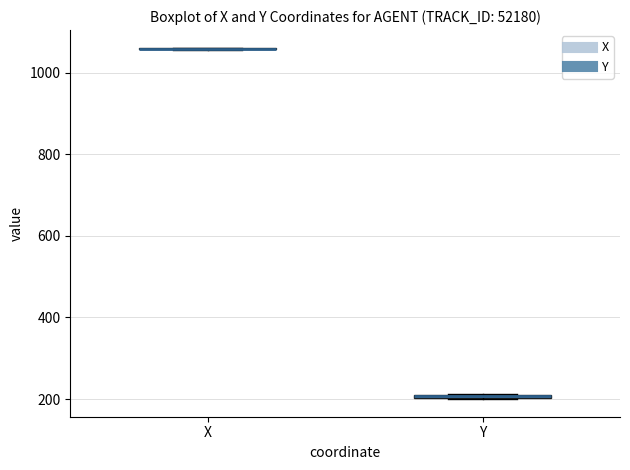

Where is the upper edge of the box for Y on the y-axis? The values are not printed on the chart, so give them approximately, as read against the axis.

220